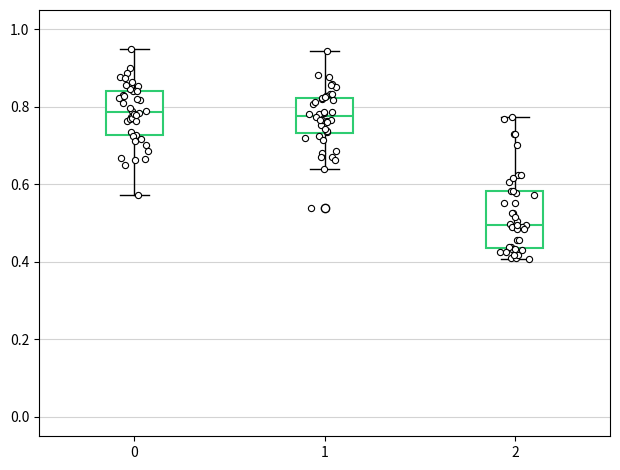

Reading left to right, transcribe this box plot: for each box, give where its median line is, the range the box spans, and where its two whiskers end, as read against the y-axis. The values are not printed on the chart, so give them approximately, as read against the axis.

0: median 0.78, box 0.72 to 0.84, whiskers 0.58 to 0.94
1: median 0.78, box 0.74 to 0.82, whiskers 0.64 to 0.94
2: median 0.50, box 0.44 to 0.58, whiskers 0.40 to 0.78